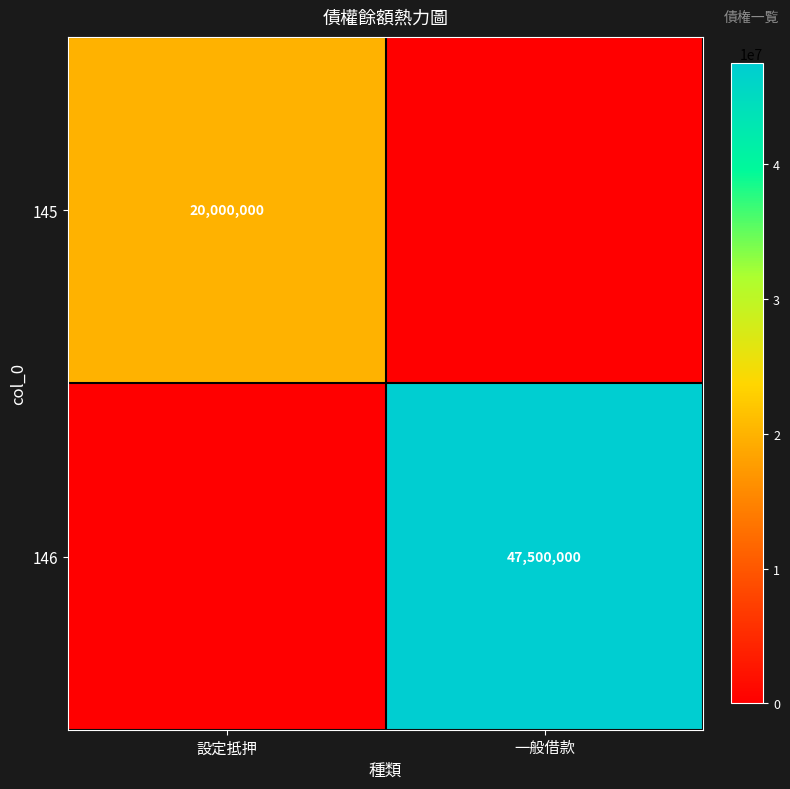

The value of 146 at 一般借款 is 47500000. True or false?

True